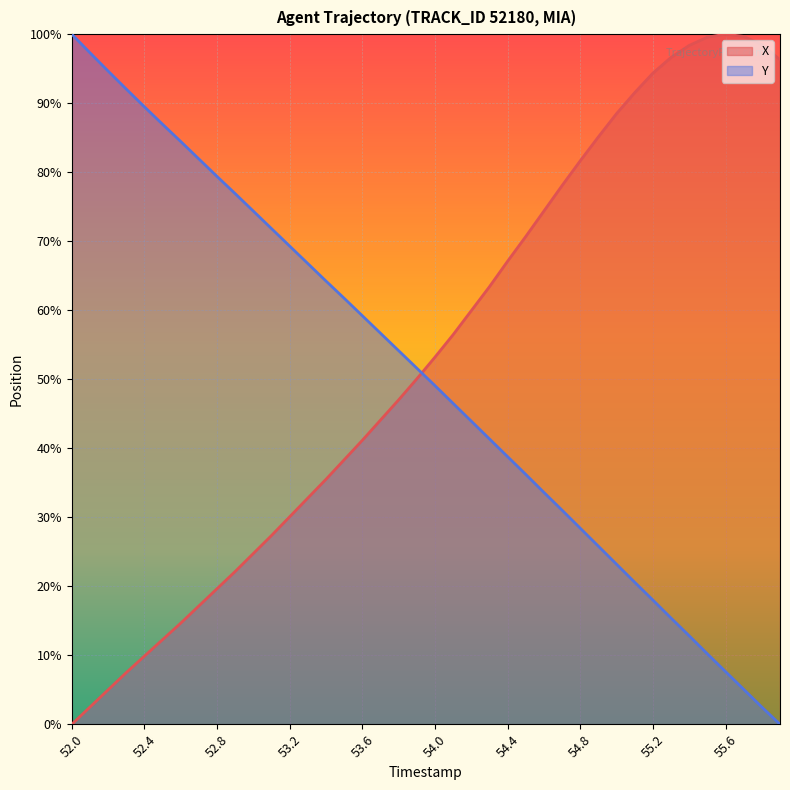

Where is Y nearest to the value 0?

55.9